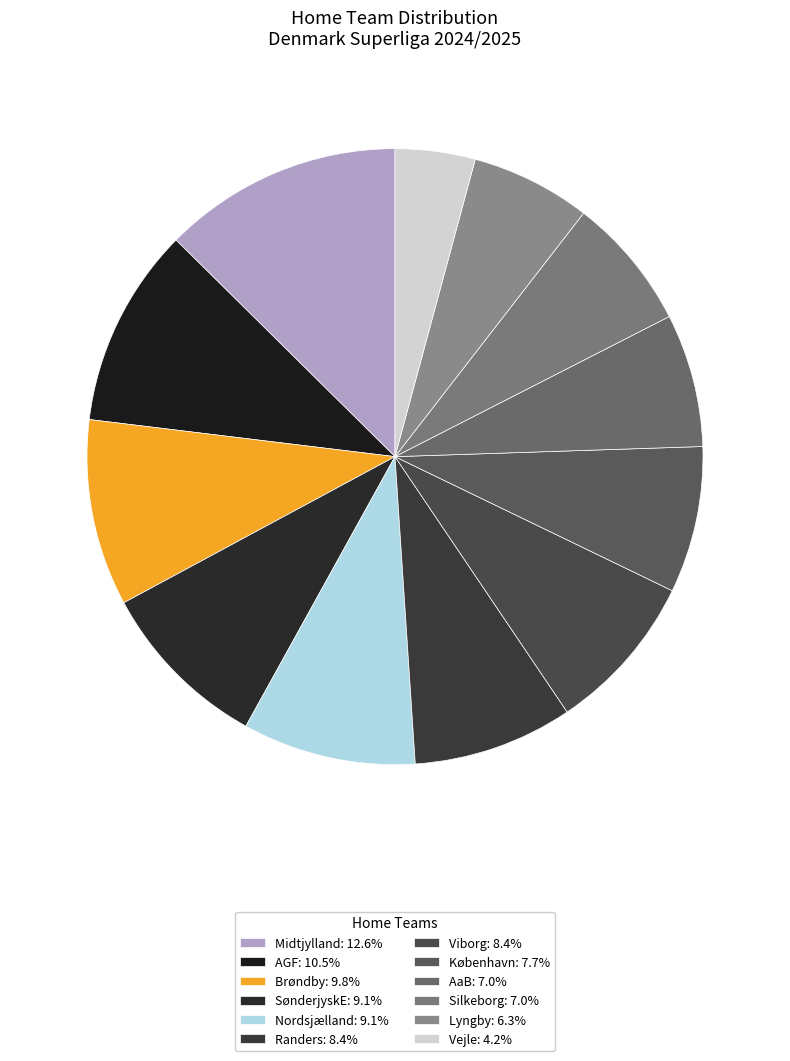

Which slice is the smallest?

Vejle